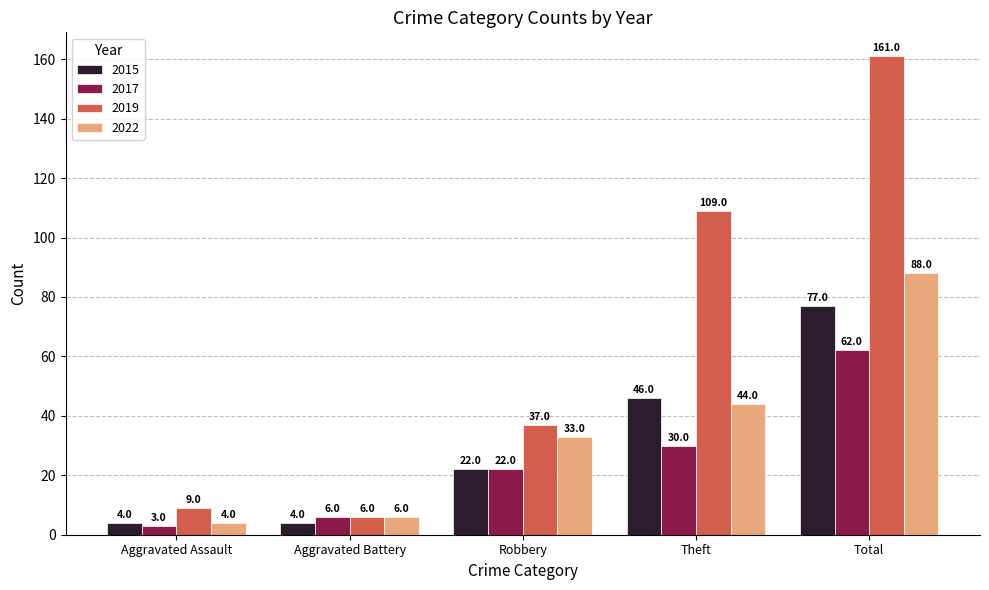

Reading right to left, extract all data points from this chart.

2015: 77	46	22	4	4
2017: 62	30	22	6	3
2019: 161	109	37	6	9
2022: 88	44	33	6	4